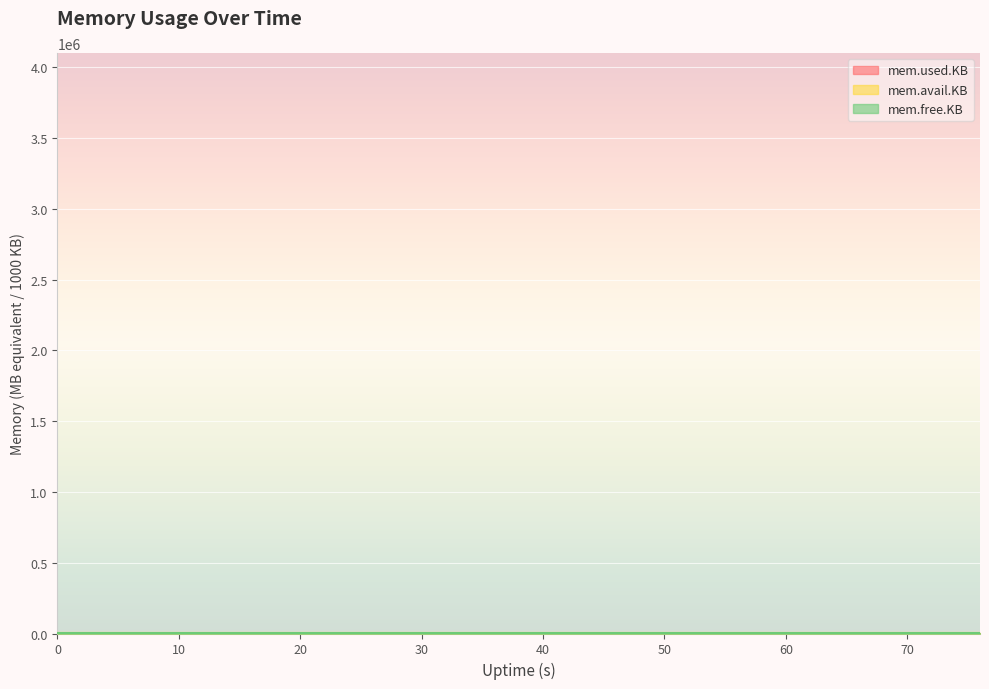

How many lines are shown in the chart?

3